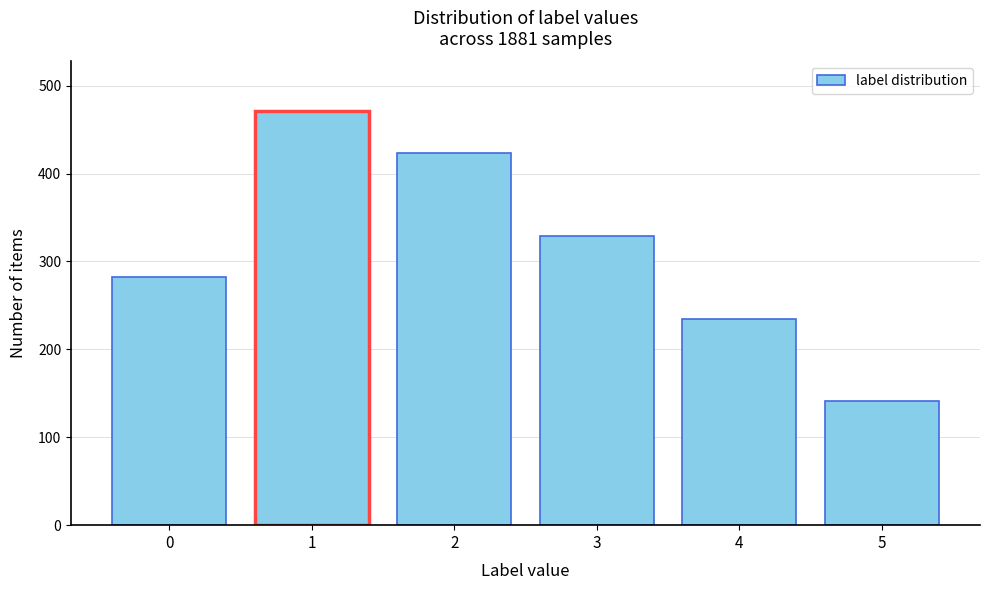

Reading left to right, what are all the values shown in this chart?

282	471	423	329	235	141